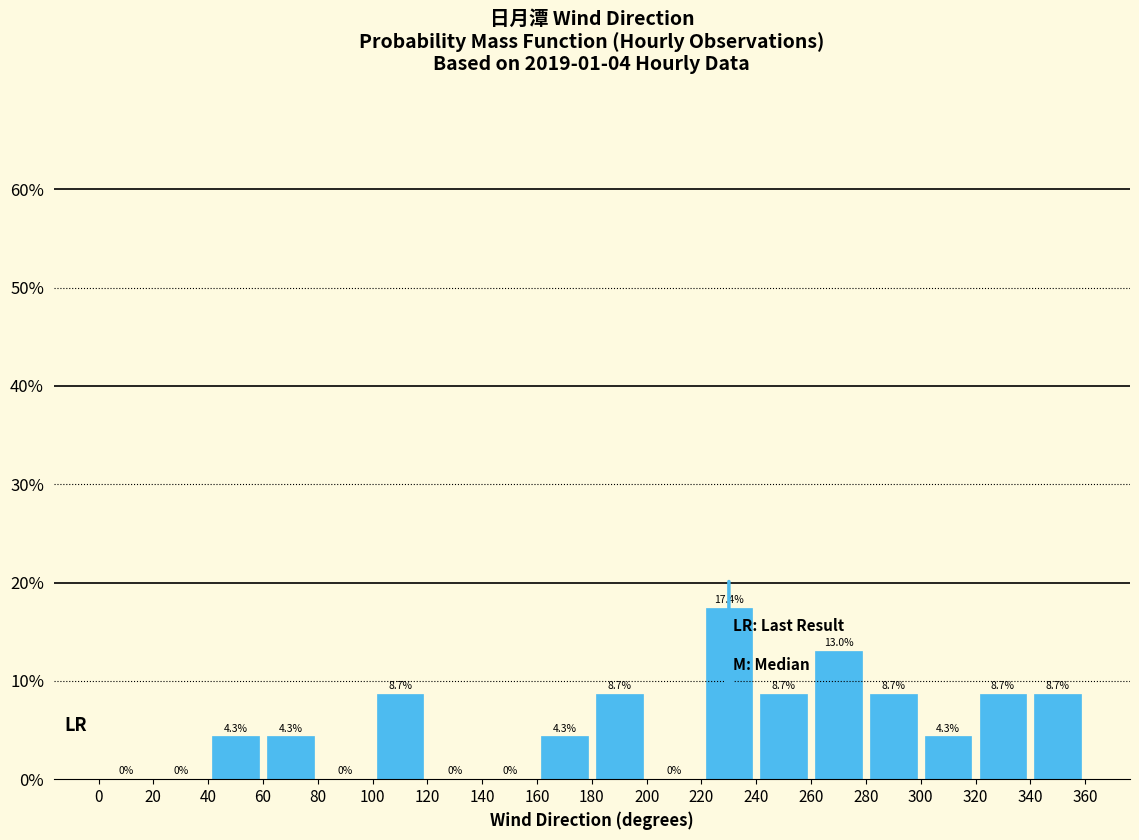

Which range on the x-axis has the tallest bar?

220 to 240